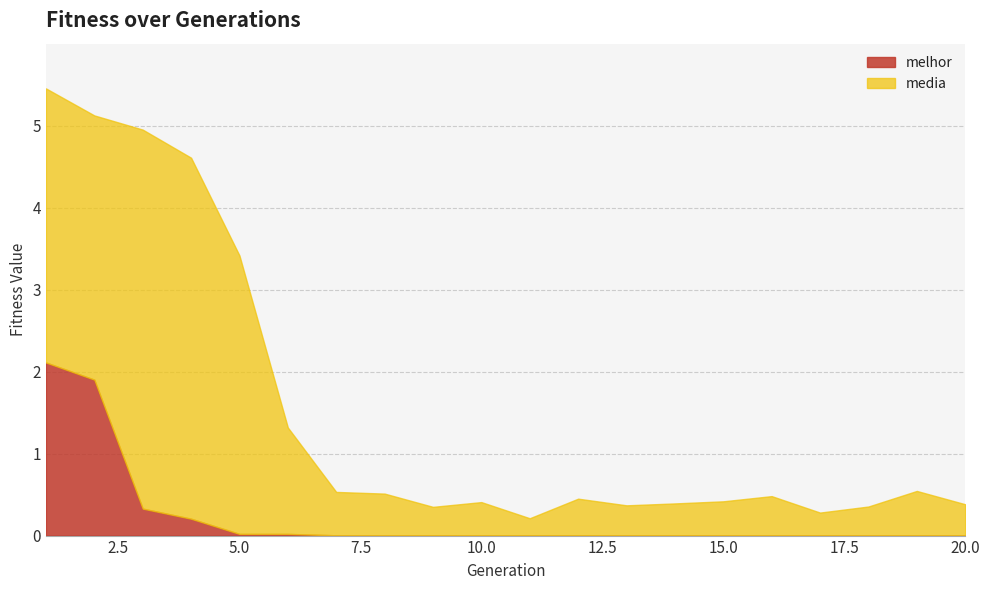

What is the value of the media point at the 8th from the left?

0.5